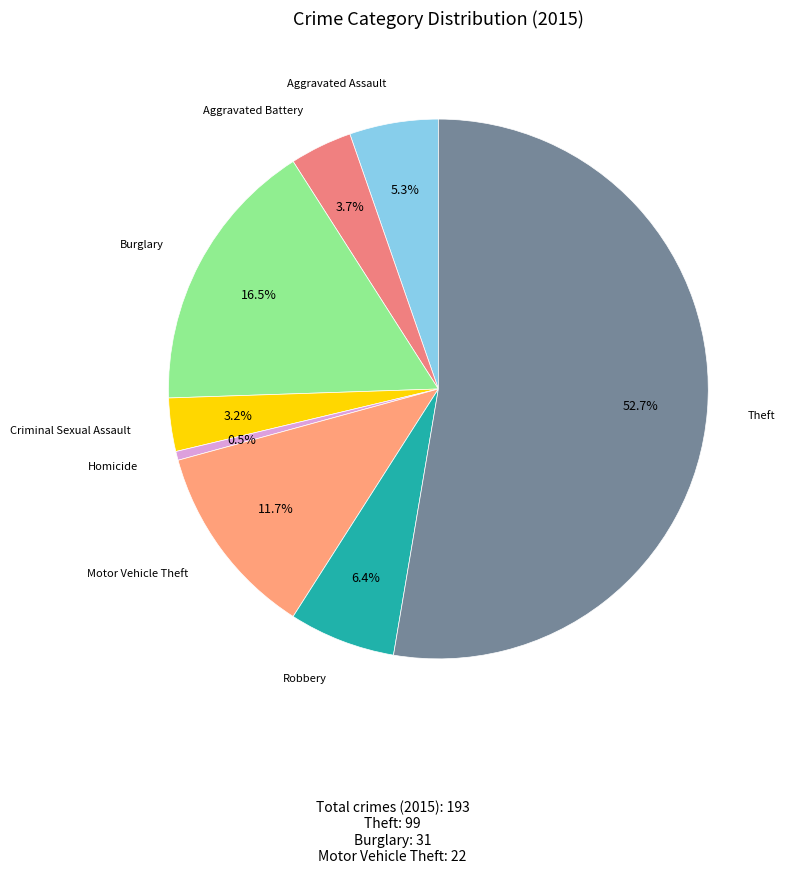

Does Robbery account for over 50% of the chart?

No